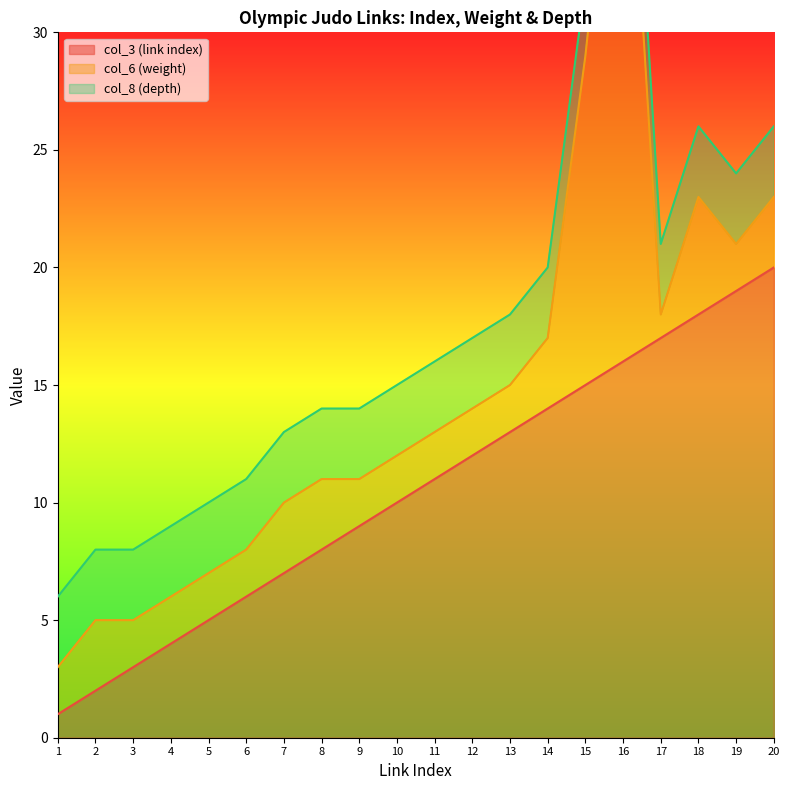

What is the difference between the col_3 (link index) values at 5 and 18?

13